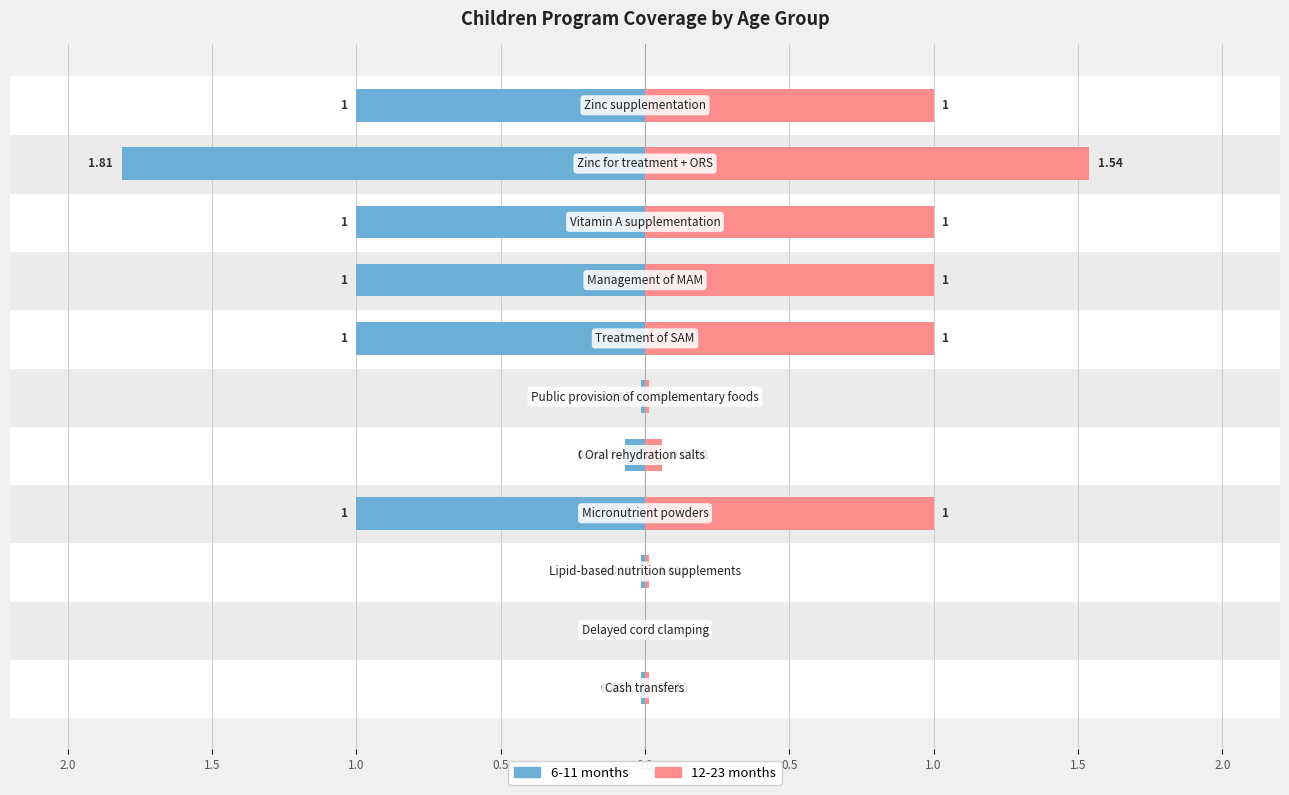

What are all the series names shown in the legend?

6-11 months, 12-23 months